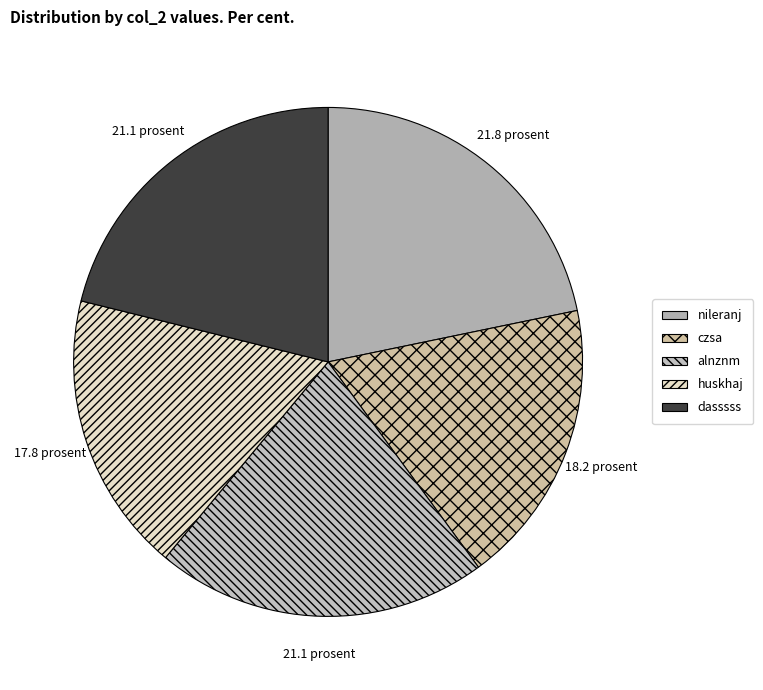

What percentage do alnznm and huskhaj together represent?

38.9%